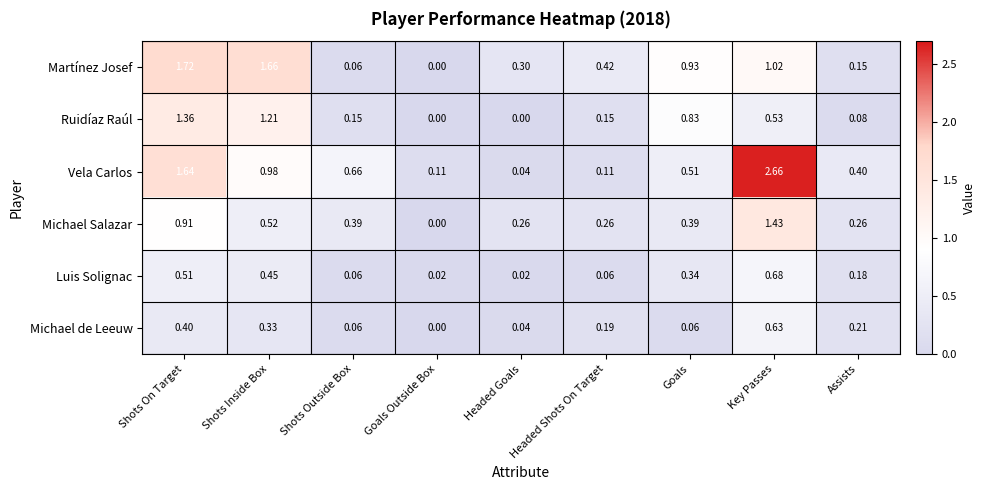

Which series has the largest range (max minus min)?

Vela Carlos